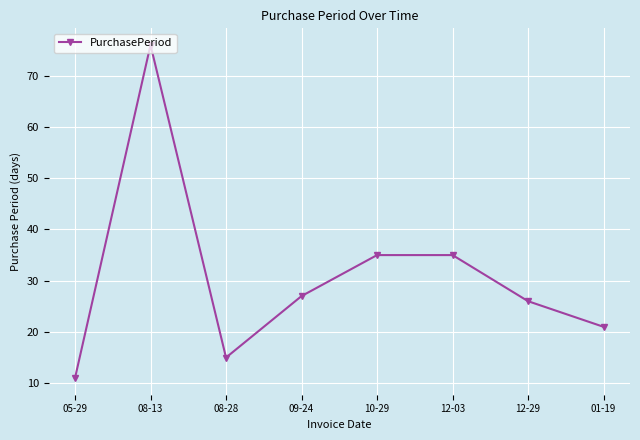

At which label does the data first exceed 27?

08-13